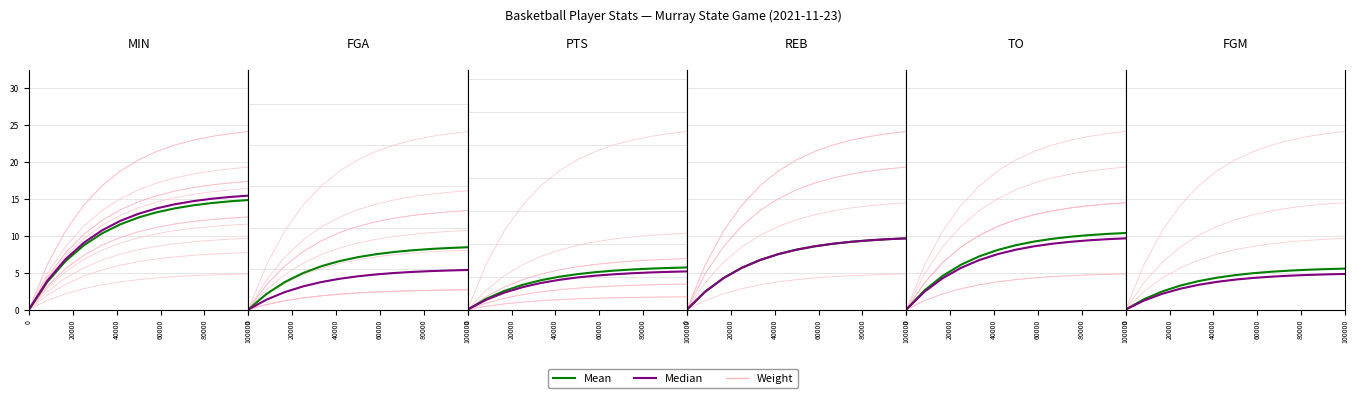

Which series has the largest total across all categories?

Weight